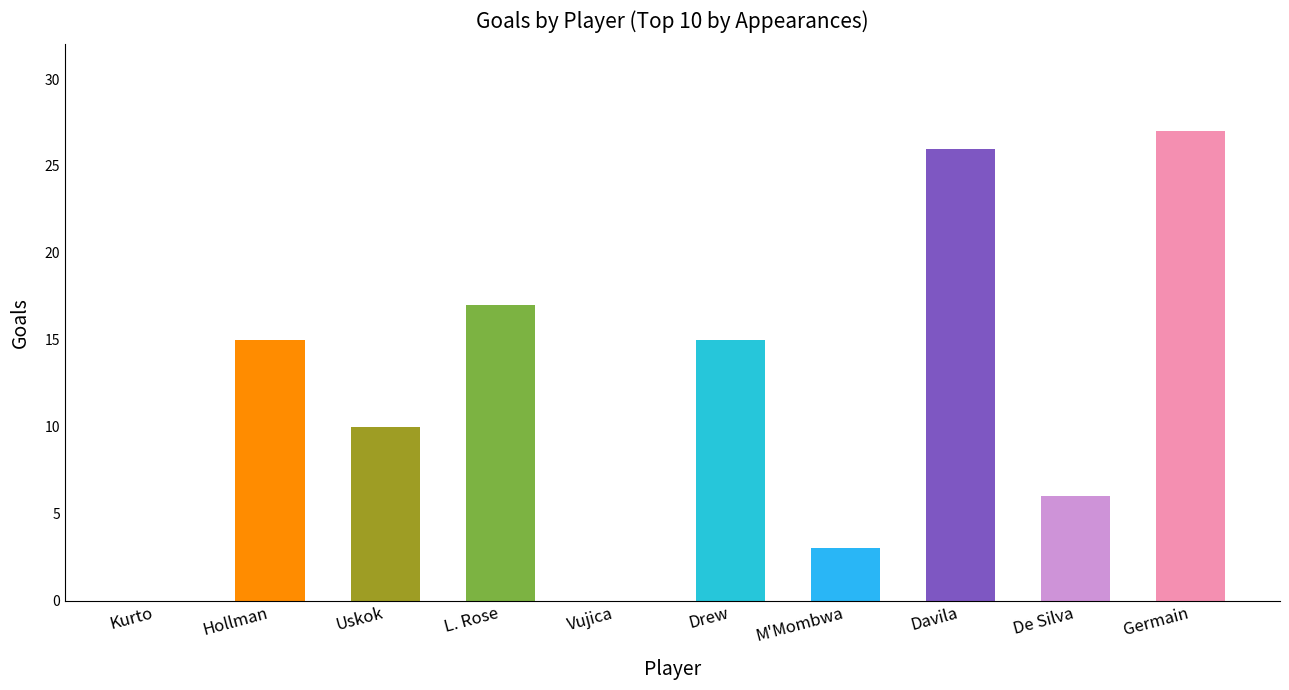

What is the change in value from Hollman to M'Mombwa?

-12